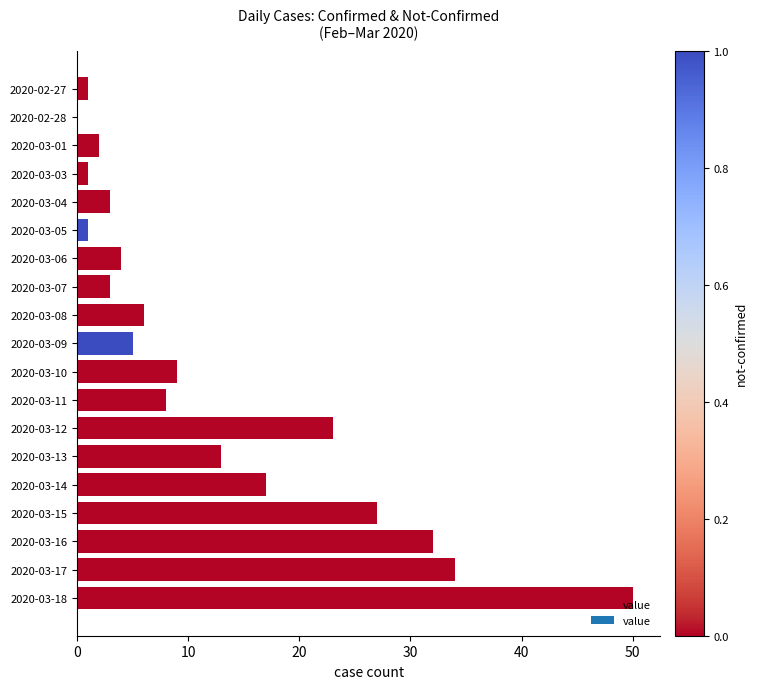

What is the sum of the values at 2020-03-01 and 2020-03-18?

52